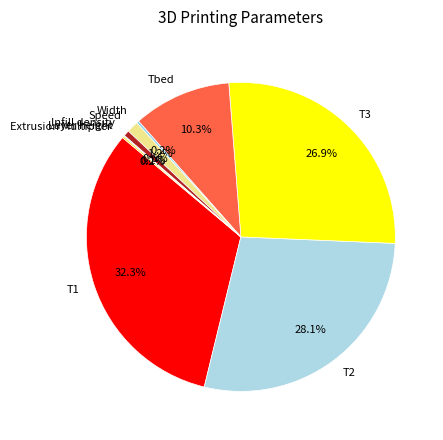

Is it true that T1 is 32% of the pie?

True